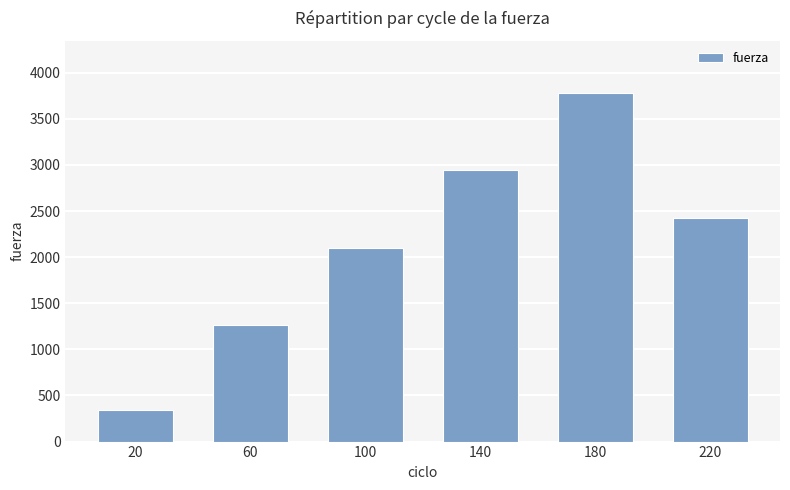

Rank the categories by value from highest to lowest.

180, 140, 220, 100, 60, 20